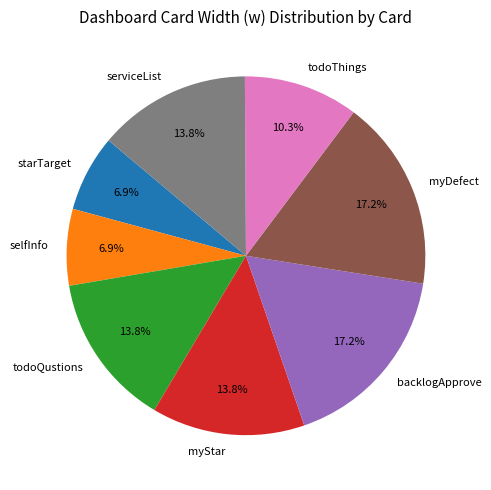

What percentage is NOT represented by todoThings?

89.7%